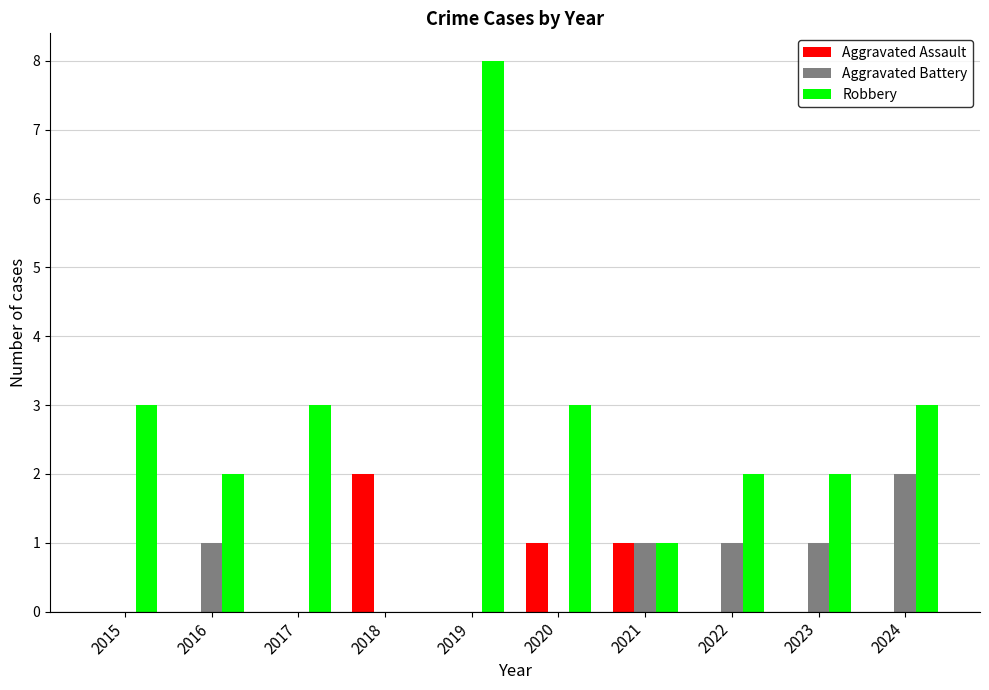

Is it true that Robbery equals 1 at 2016?

False